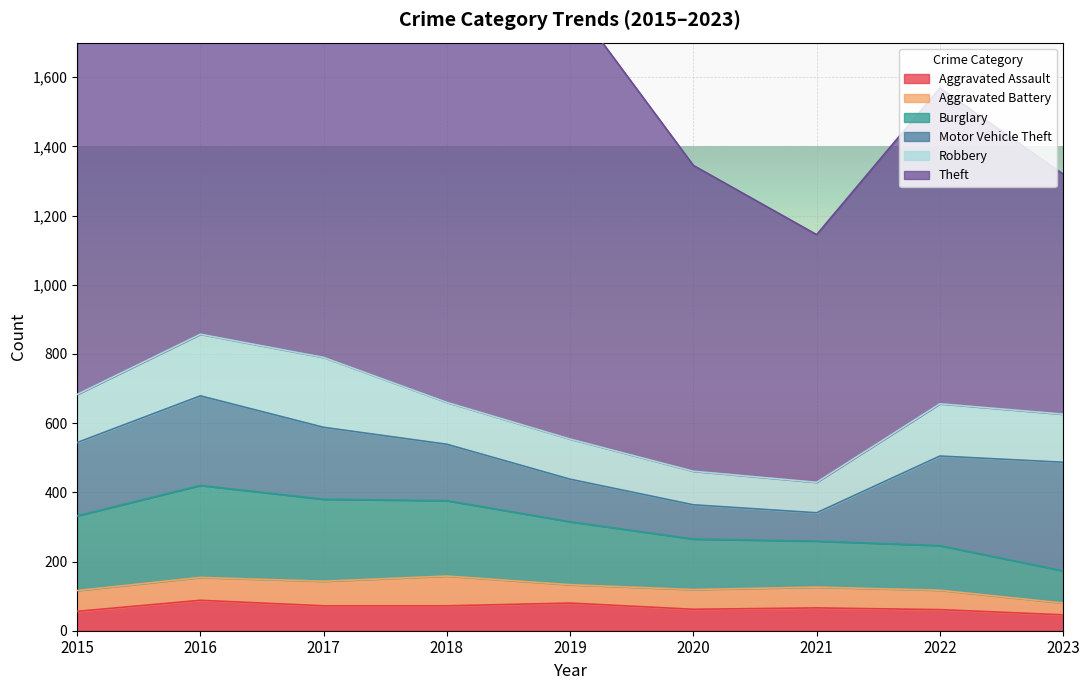

Reading left to right, what are all the values shown in this chart?

Aggravated Assault: 56	88	72	72	80	62	66	61	46
Aggravated Battery: 60	66	71	86	53	57	60	56	34
Burglary: 216	266	237	218	182	146	133	129	93
Motor Vehicle Theft: 212	259	208	163	123	99	82	259	314
Robbery: 139	178	202	121	116	97	88	151	139
Theft: 1041	1151	1188	1170	1272	884	716	913	694